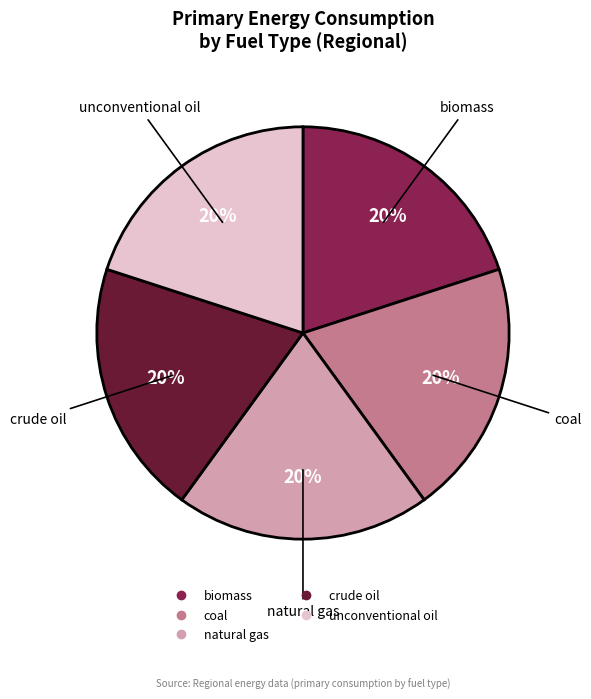

To the nearest percent, what is the average slice percentage?

20%